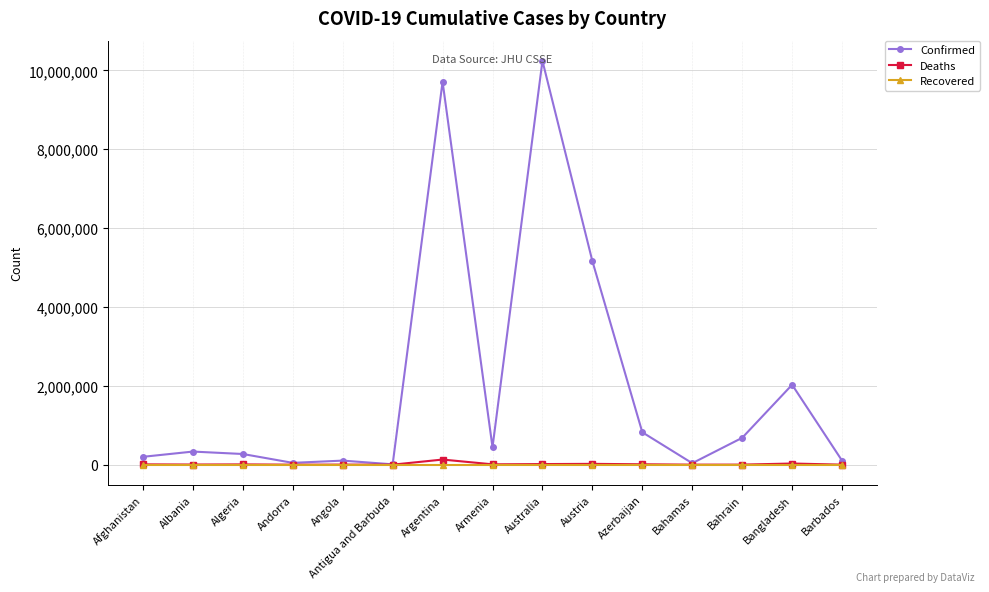

What is the label of the 12th point from the right?

Andorra